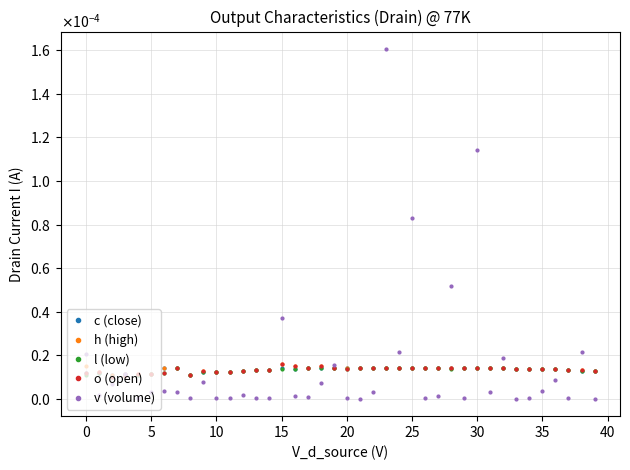

How many o (open) values are between 0 and 1?

40